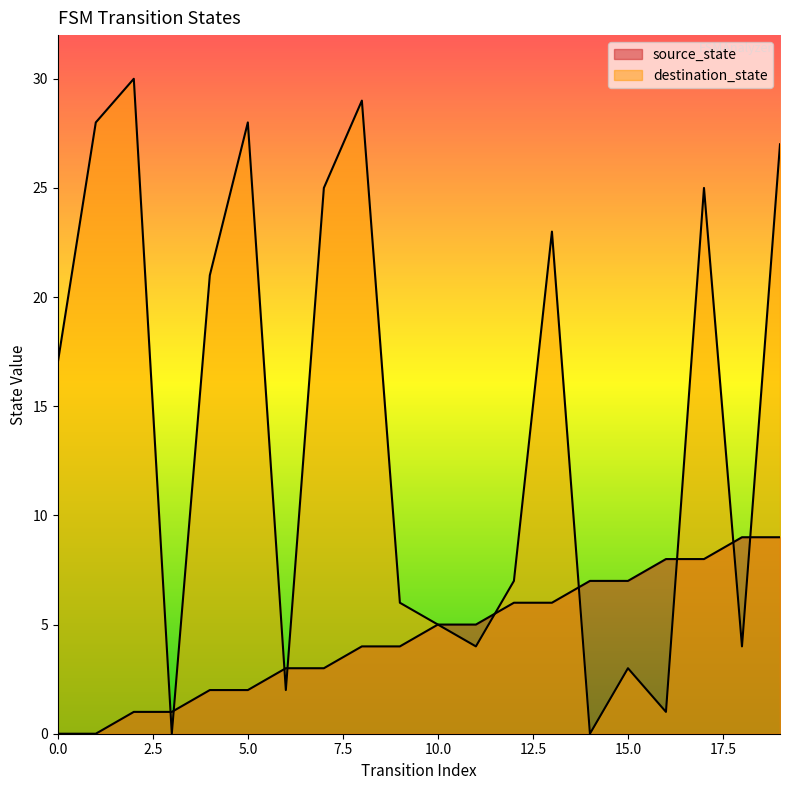

Does the chart display data point markers on the line(s)?

No